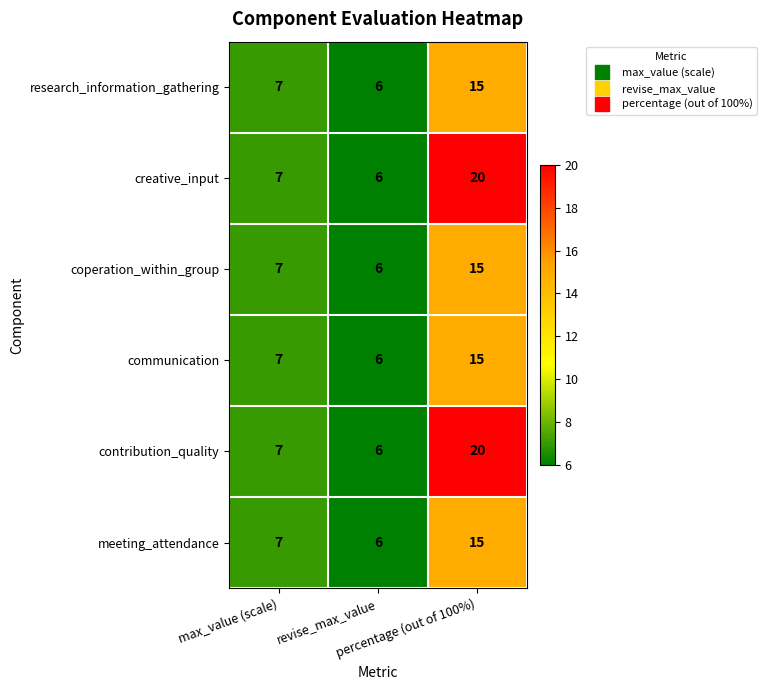

Count the communication values in the range 6 to 15.

3